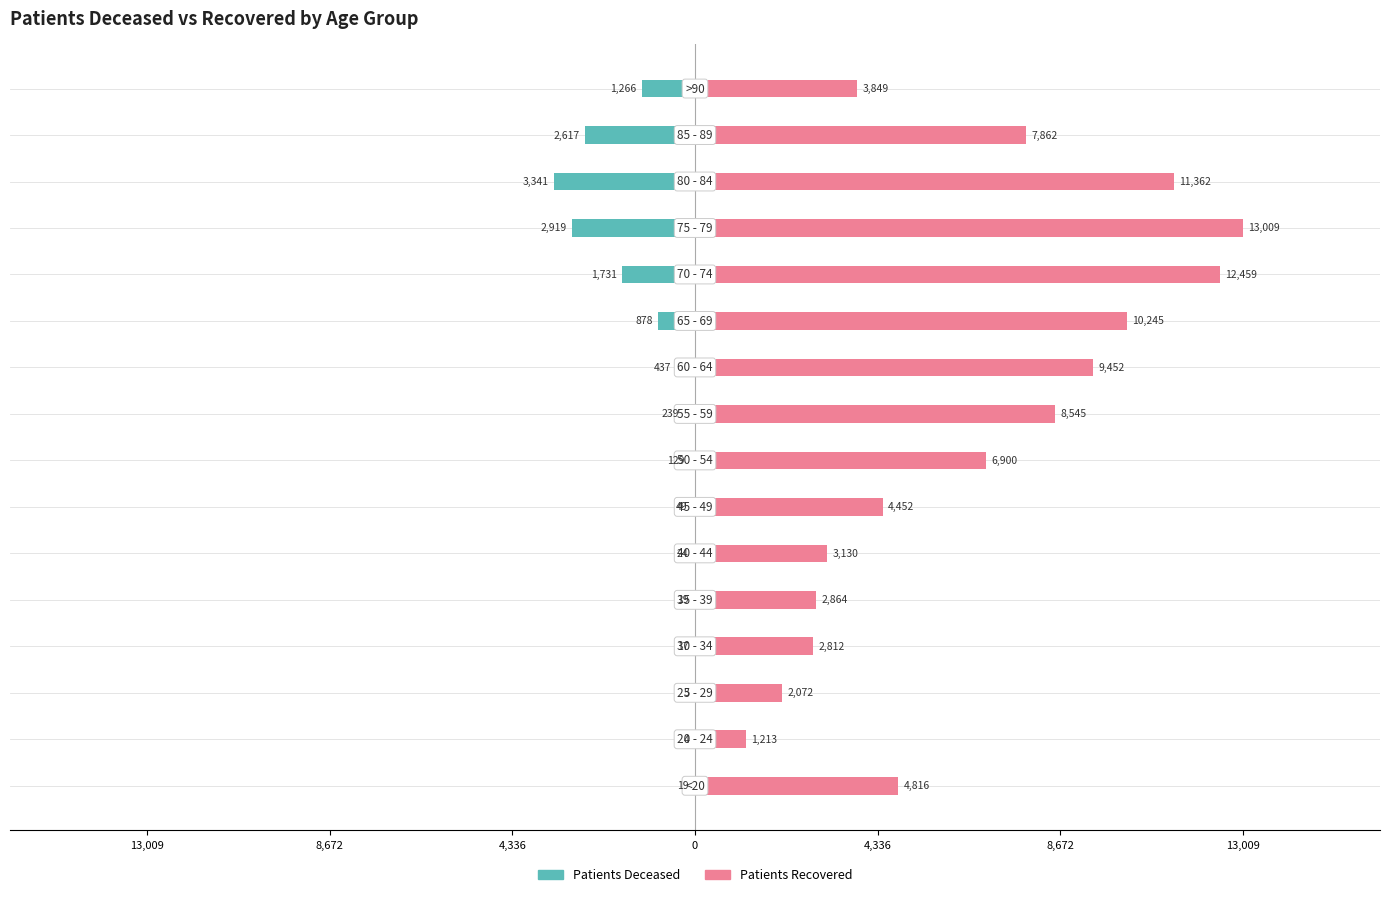

Count the number of categories in the chart.

16